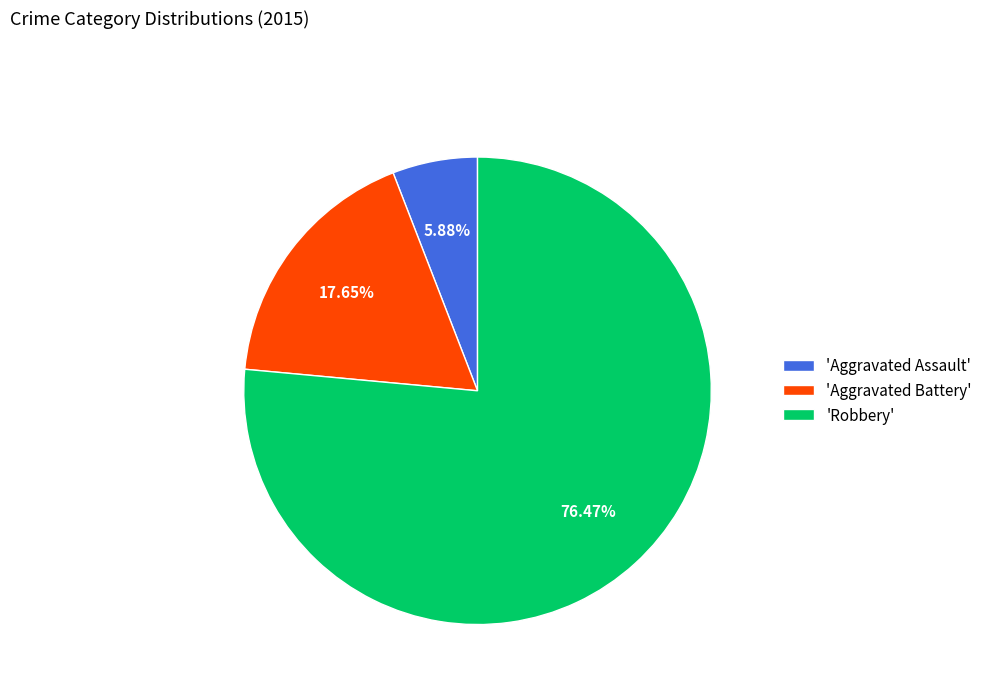

Combined, do 'Aggravated Assault' and 'Aggravated Battery' account for over 50%?

No